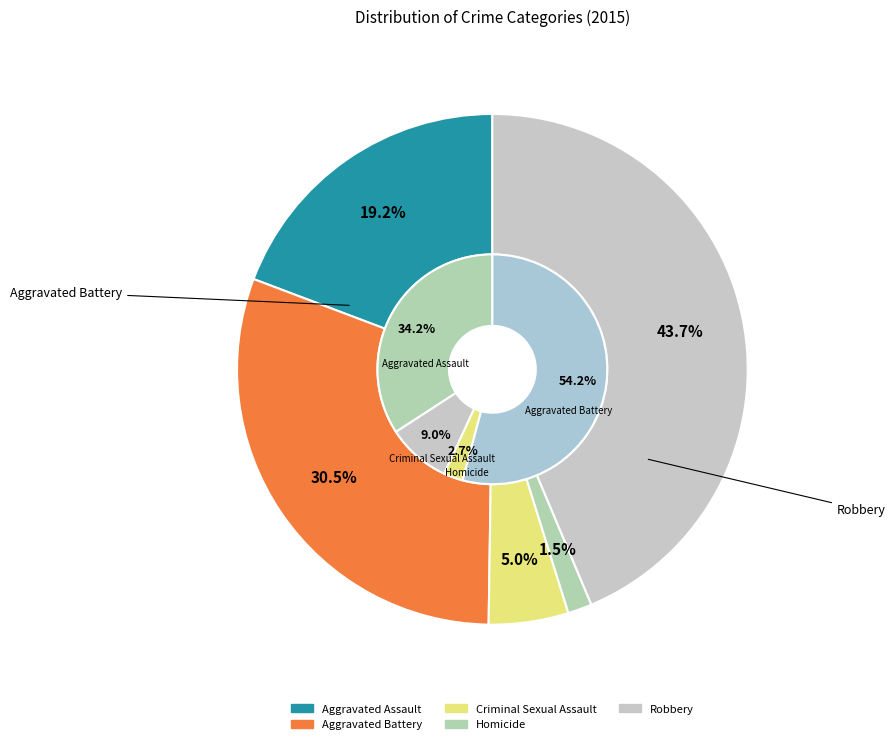

Is there any slice that represents more than half of the pie?

No